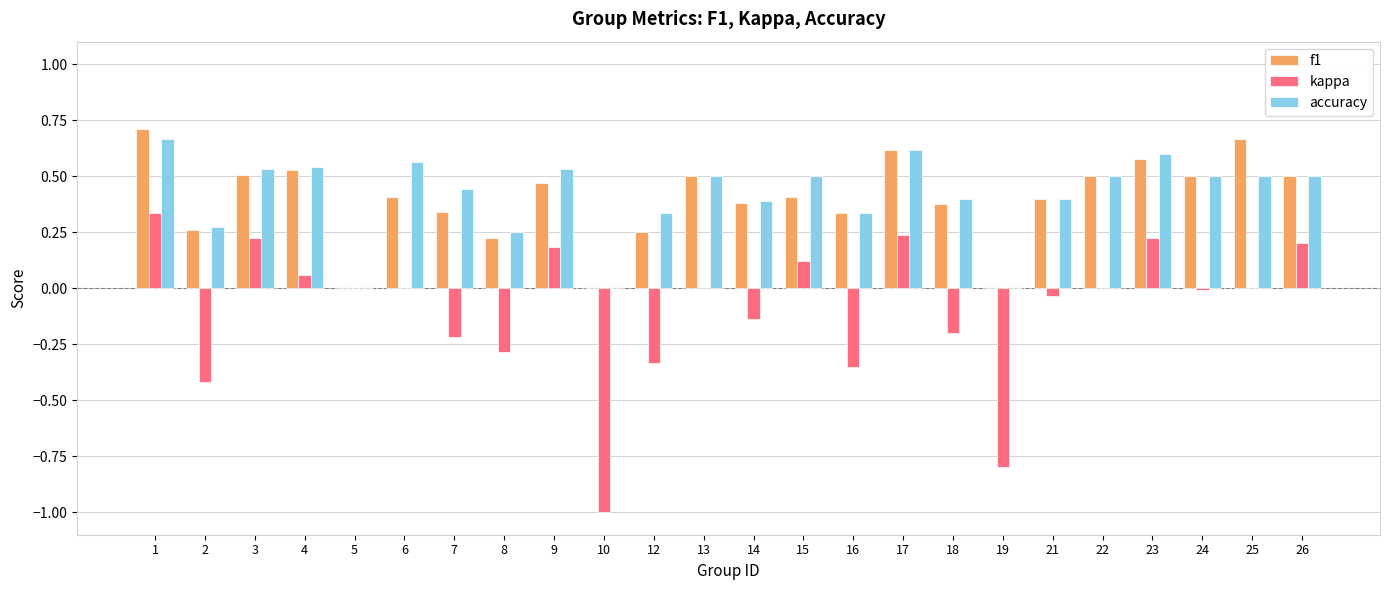

Which label corresponds to the largest value in the chart?

1